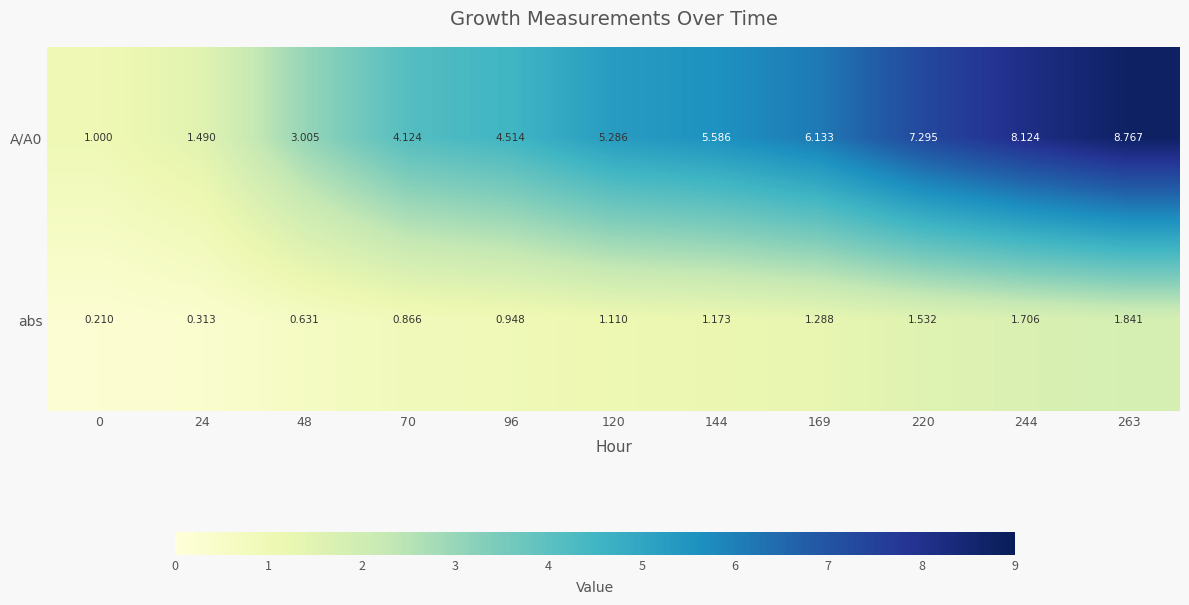

Which series has the widest spread of values?

A/A0